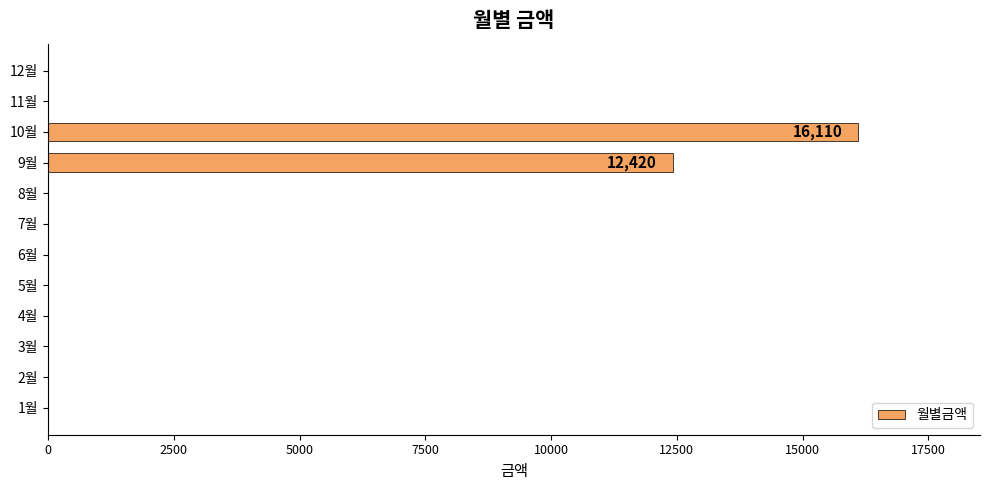

Are the bars horizontal?

Yes